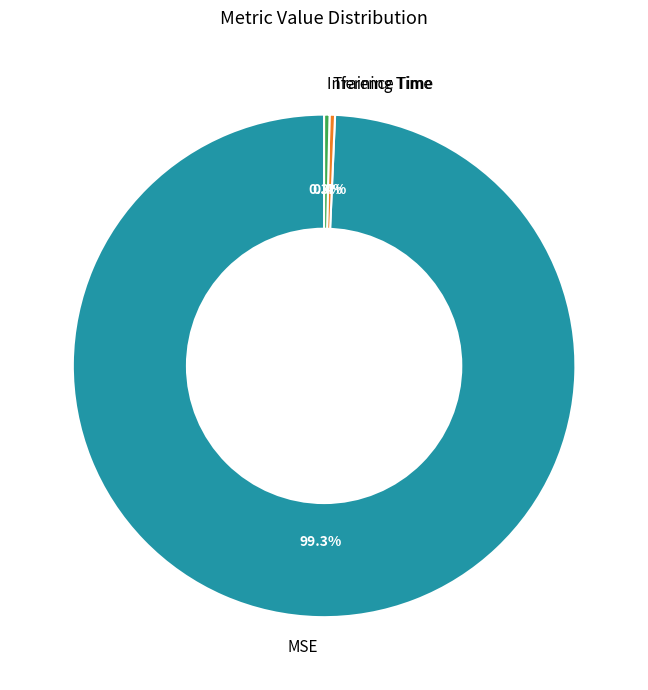

What is the majority slice?

MSE